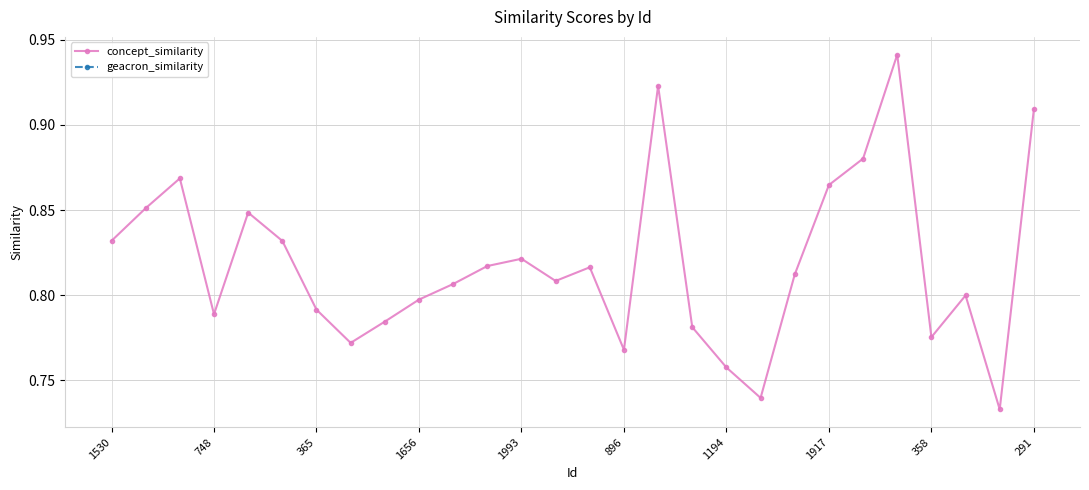

True or false: geacron_similarity and concept_similarity intersect in this chart.

False